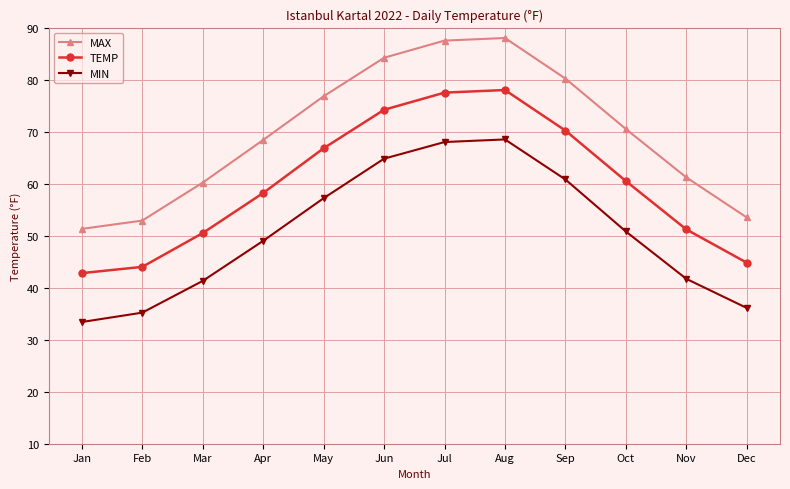

Reading left to right, extract all data points from this chart.

MAX: Jan=51.3	Feb=52.9	Mar=60.2	Apr=68.4	May=76.8	Jun=84.2	Jul=87.5	Aug=88.0	Sep=80.2	Oct=70.5	Nov=61.2	Dec=53.5
TEMP: Jan=42.8	Feb=44.0	Mar=50.5	Apr=58.2	May=66.8	Jun=74.2	Jul=77.5	Aug=78.0	Sep=70.2	Oct=60.5	Nov=51.2	Dec=44.8
MIN: Jan=33.4	Feb=35.2	Mar=41.3	Apr=49.0	May=57.2	Jun=64.8	Jul=68.0	Aug=68.5	Sep=60.8	Oct=50.8	Nov=41.7	Dec=36.1